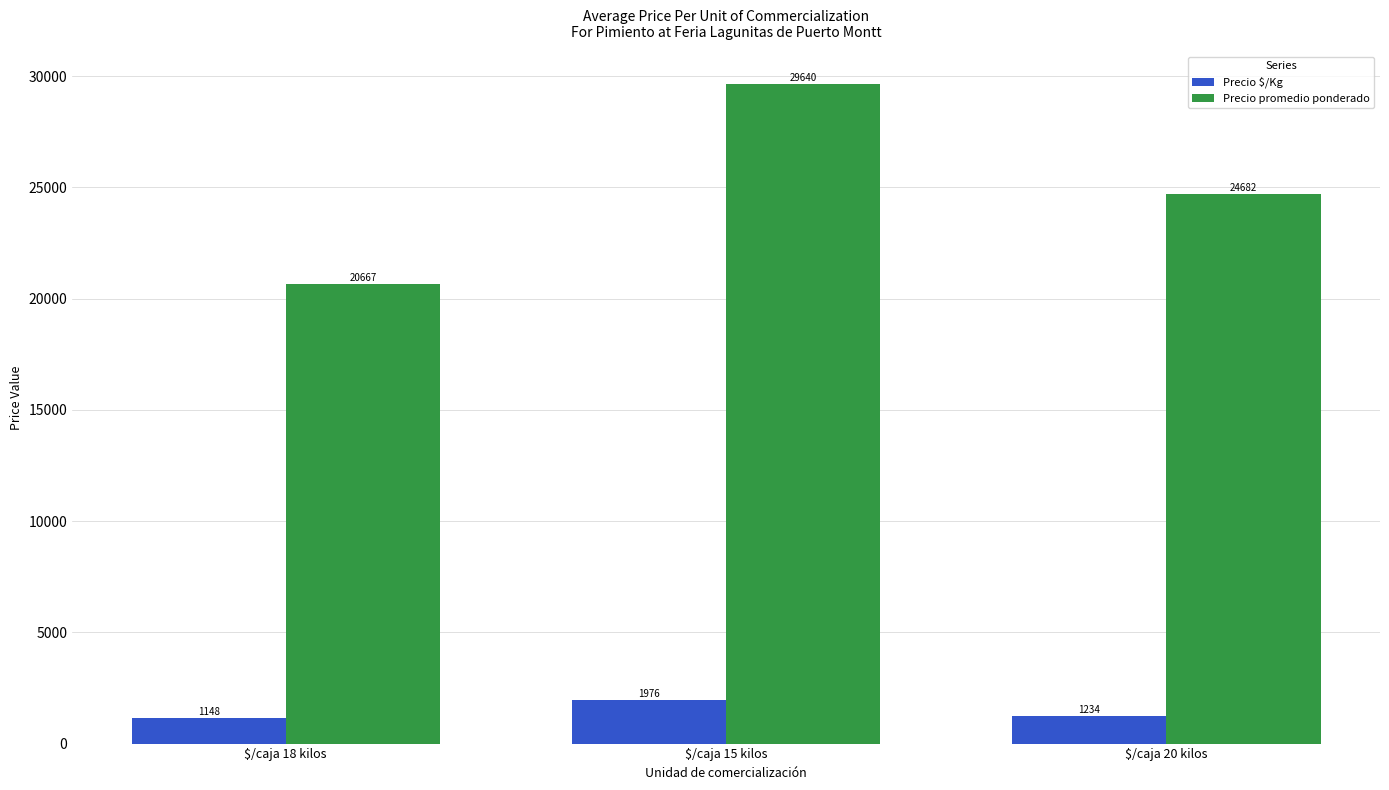

What is the sum of all Precio $/Kg values?

4358.1